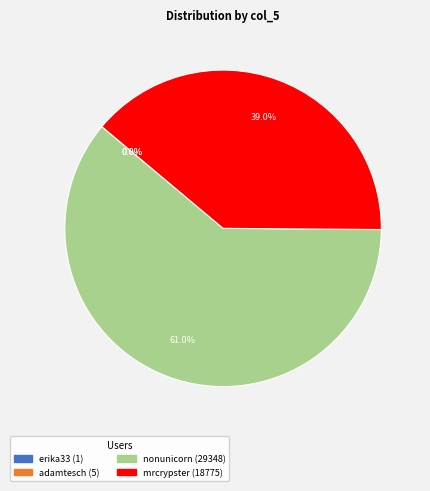

The mrcrypster slice represents 30% of the pie. True or false?

False